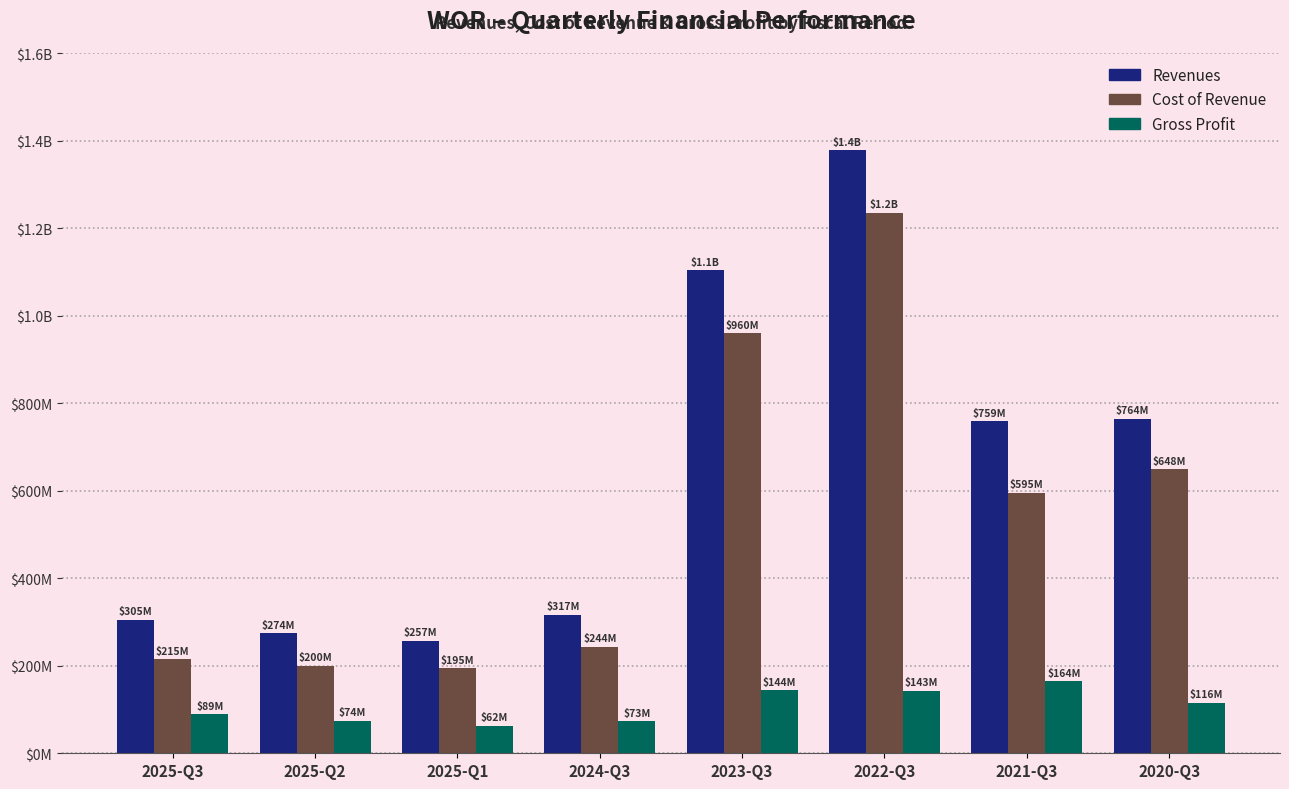

What are all the series names shown in the legend?

Revenues, Cost of Revenue, Gross Profit